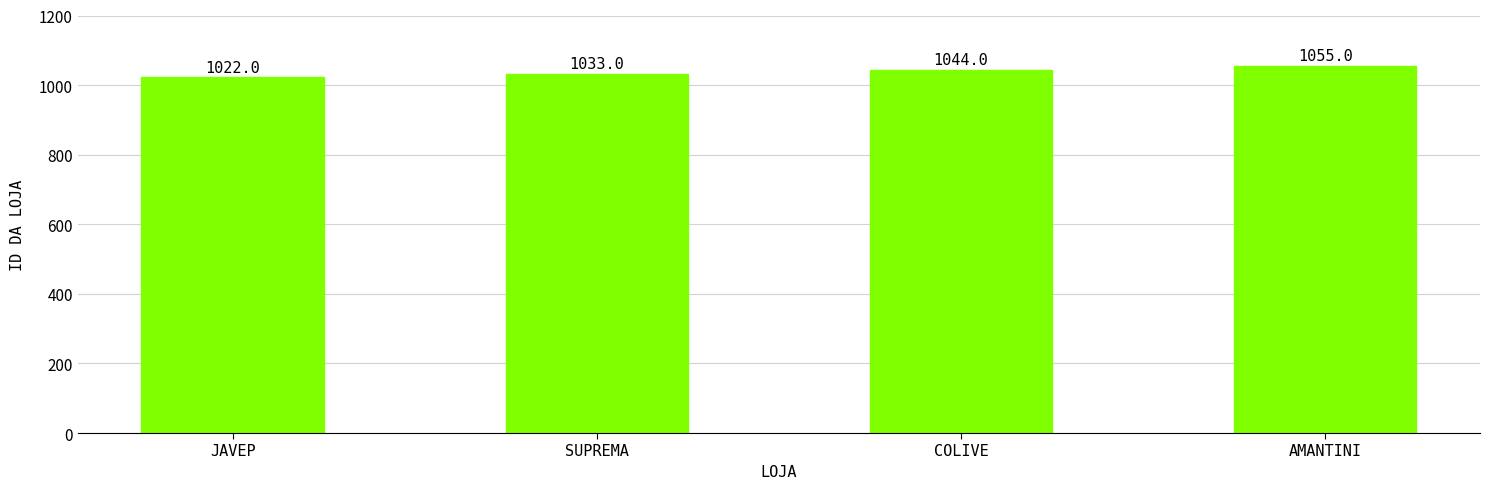

What is the difference between the values at SUPREMA and AMANTINI?

22